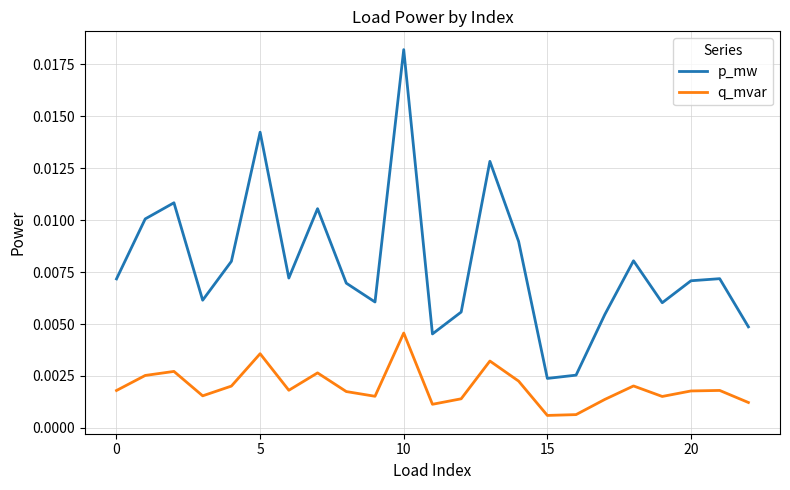

In p_mw, how many points are higher than both neighbors (excluding endpoints)?

7